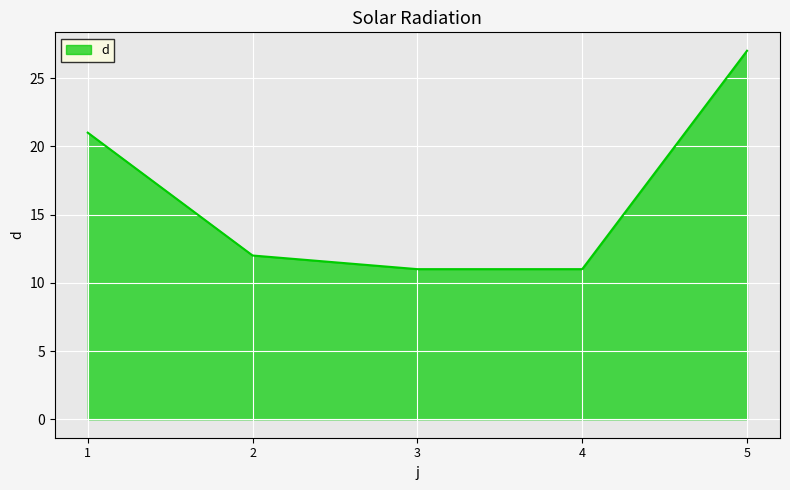

How many values are below 12?

2